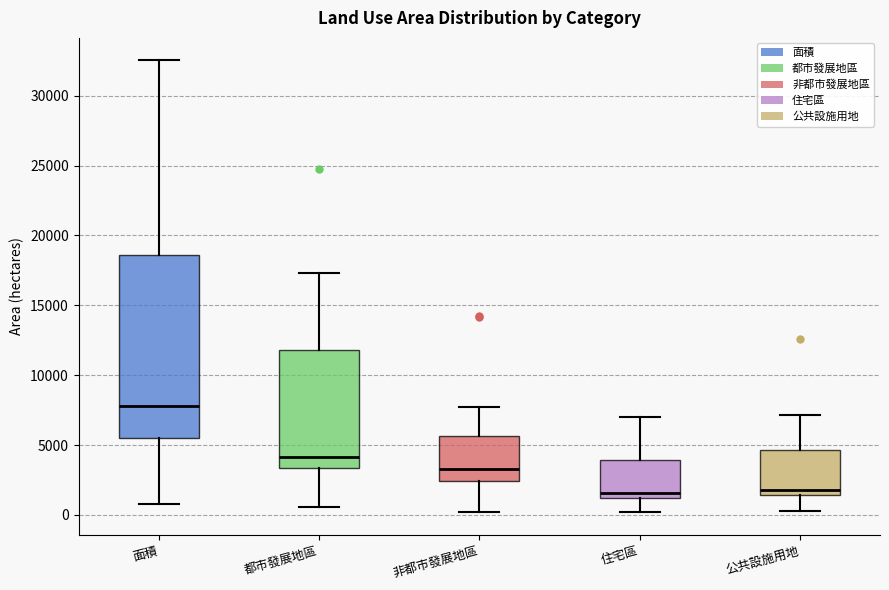

Which box has the highest median line?

面積